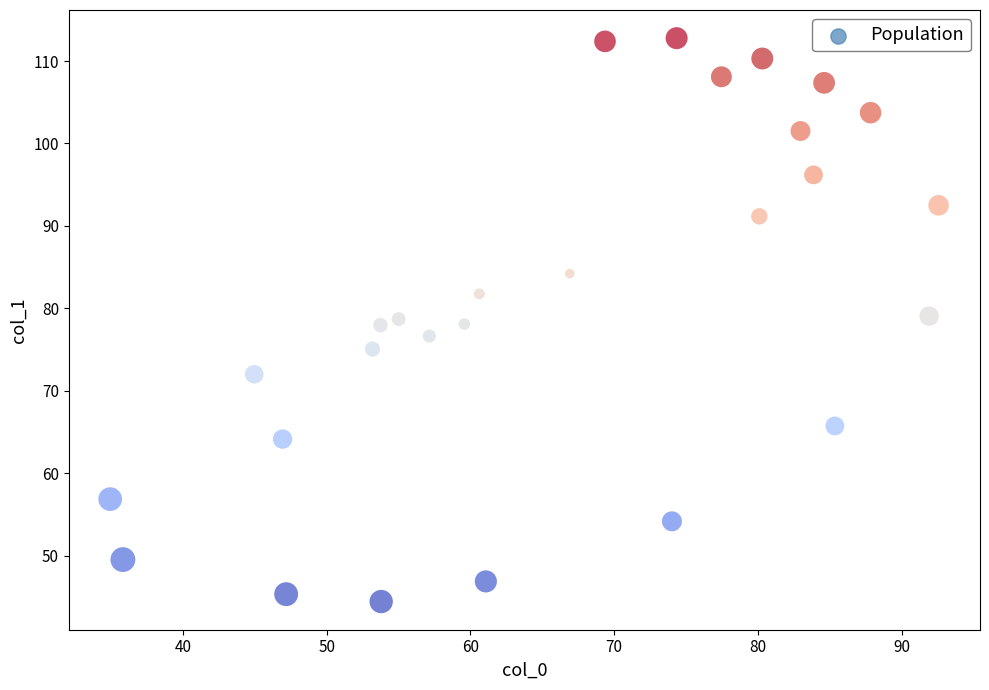

What is the range of Y values (max minus min)?

68.3